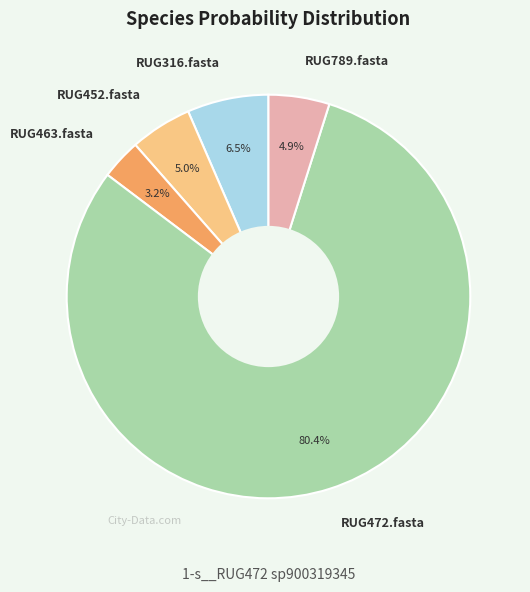

The RUG463.fasta slice represents 3% of the pie. True or false?

True